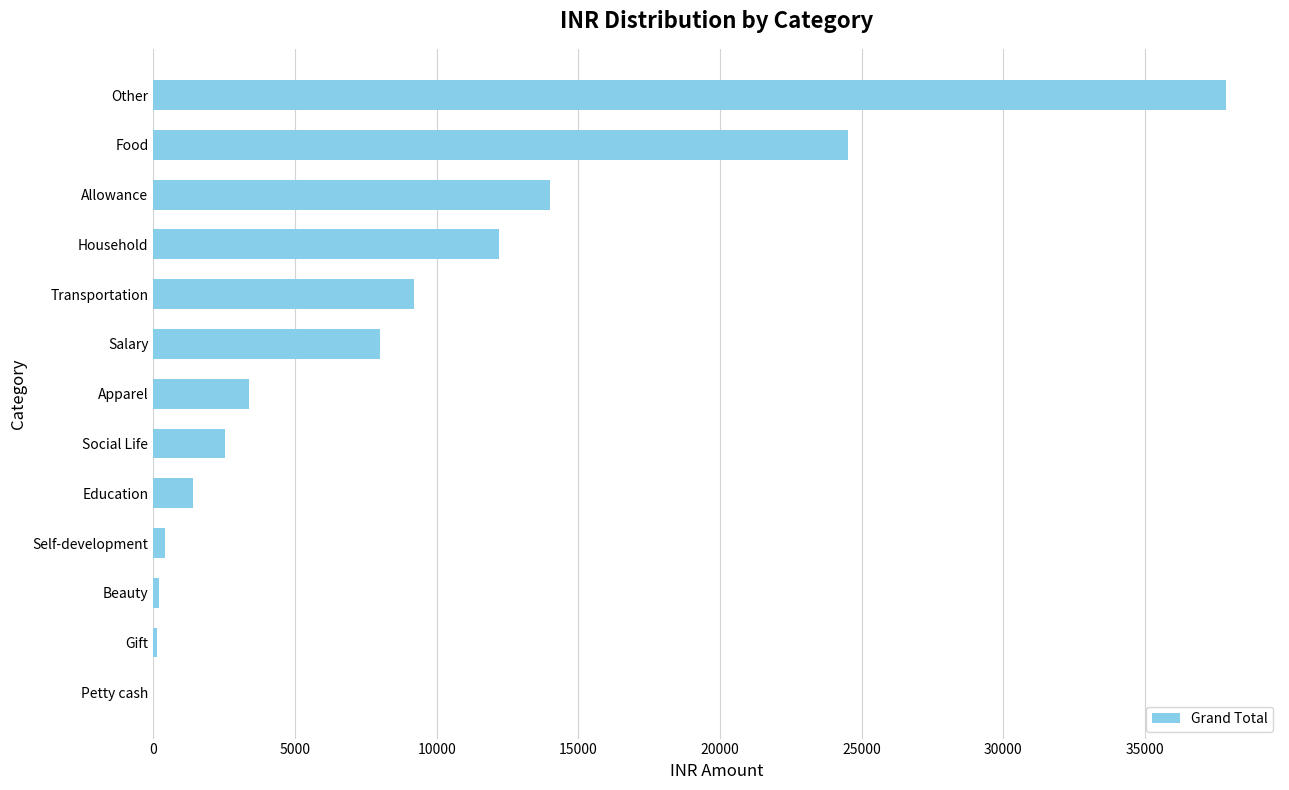

What is the sum of all values?

113778.0